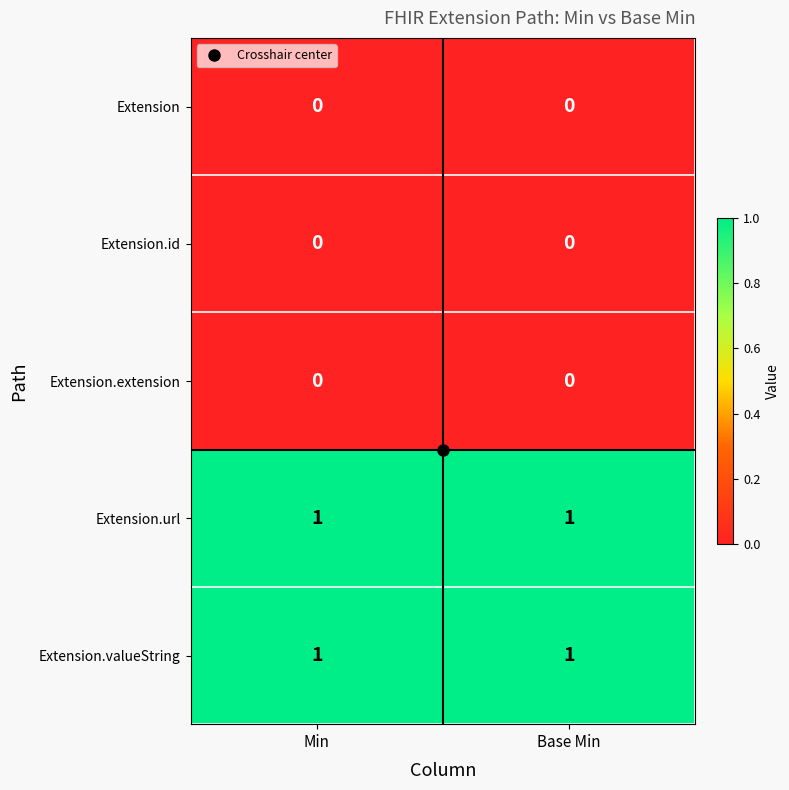

Is it true that Extension.extension equals 0 at Base Min?

True